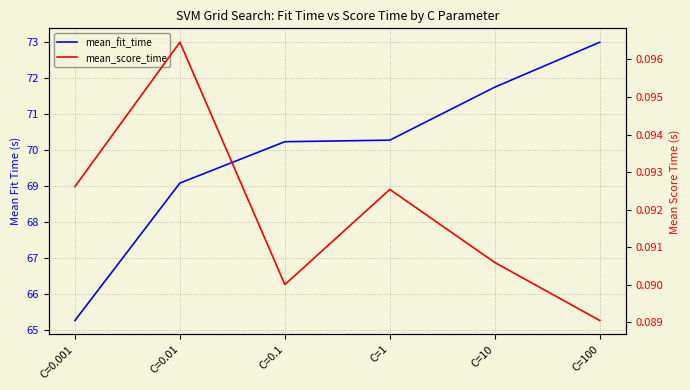

The mean_fit_time series shows 117.5 at C=10. True or false?

False